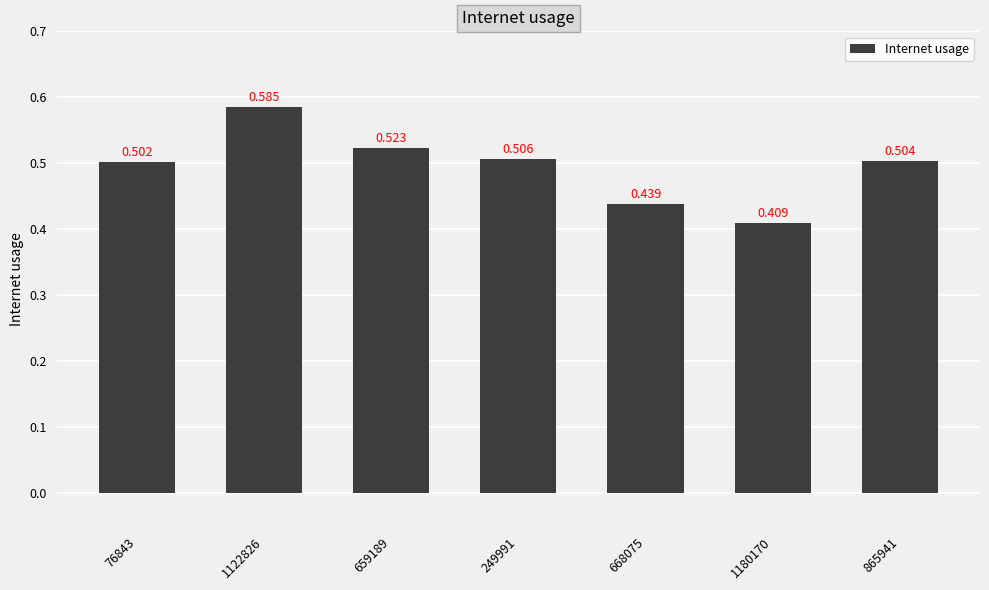

How many distinct data groups are displayed?

1